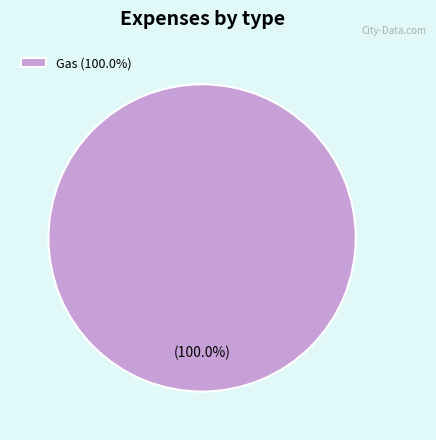

Does any single category account for the majority?

Yes